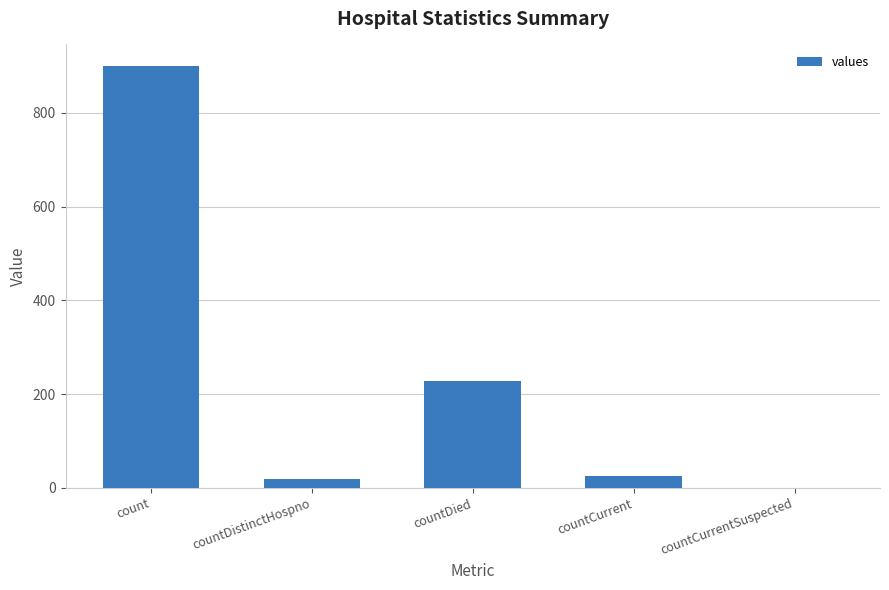

What is the sum of all values?

1172